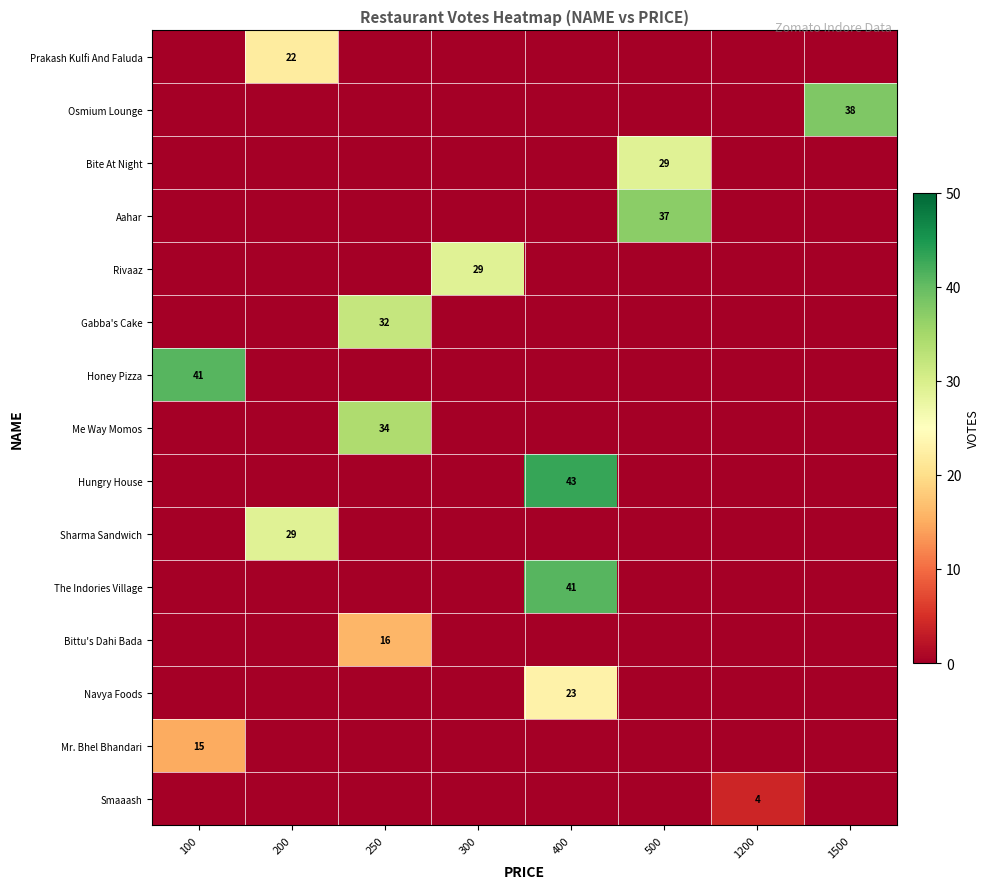

How many values in the Hungry House series exceed 0?

1